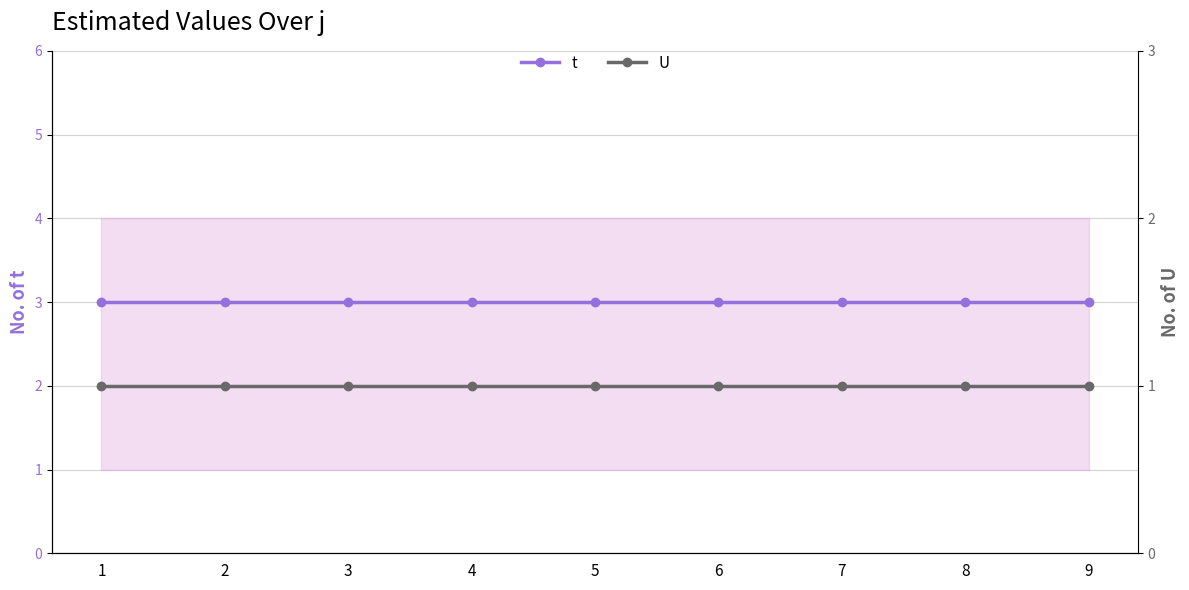

What is the value of the t point at the 3rd from the left?

3